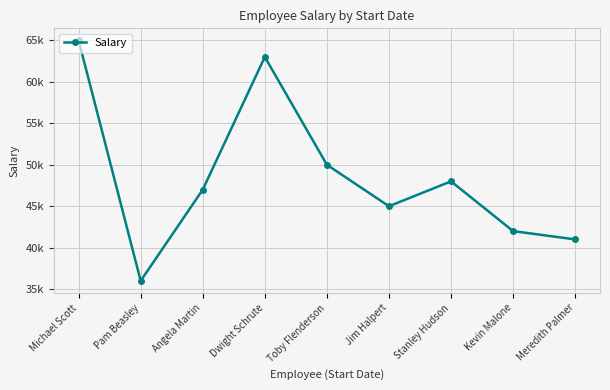

How many points are lower than both their immediate neighbors (excluding endpoints)?

2